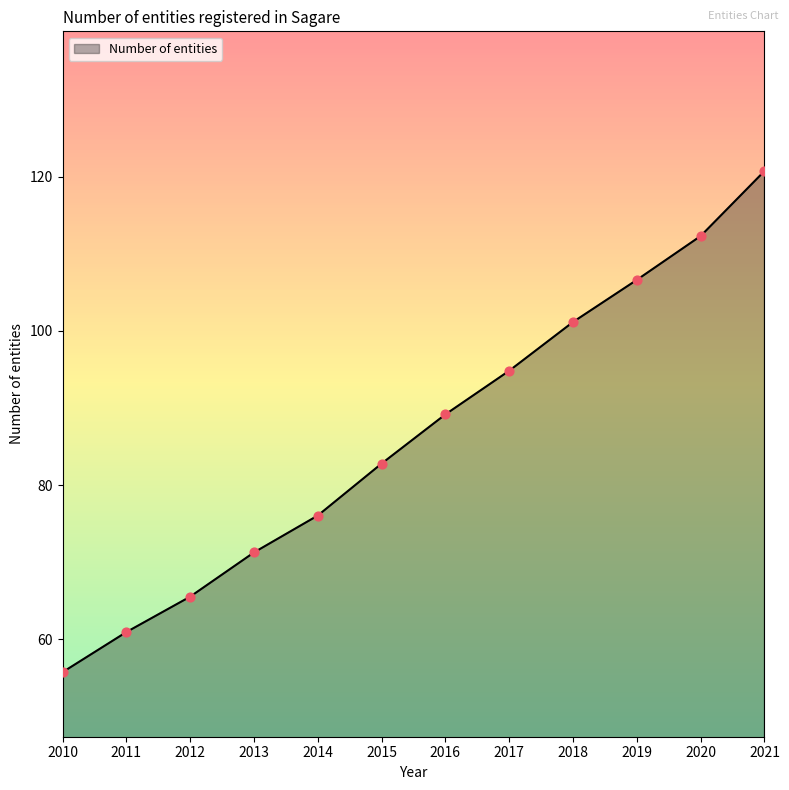

What is the change in value from 2018 to 2020?

+11.1